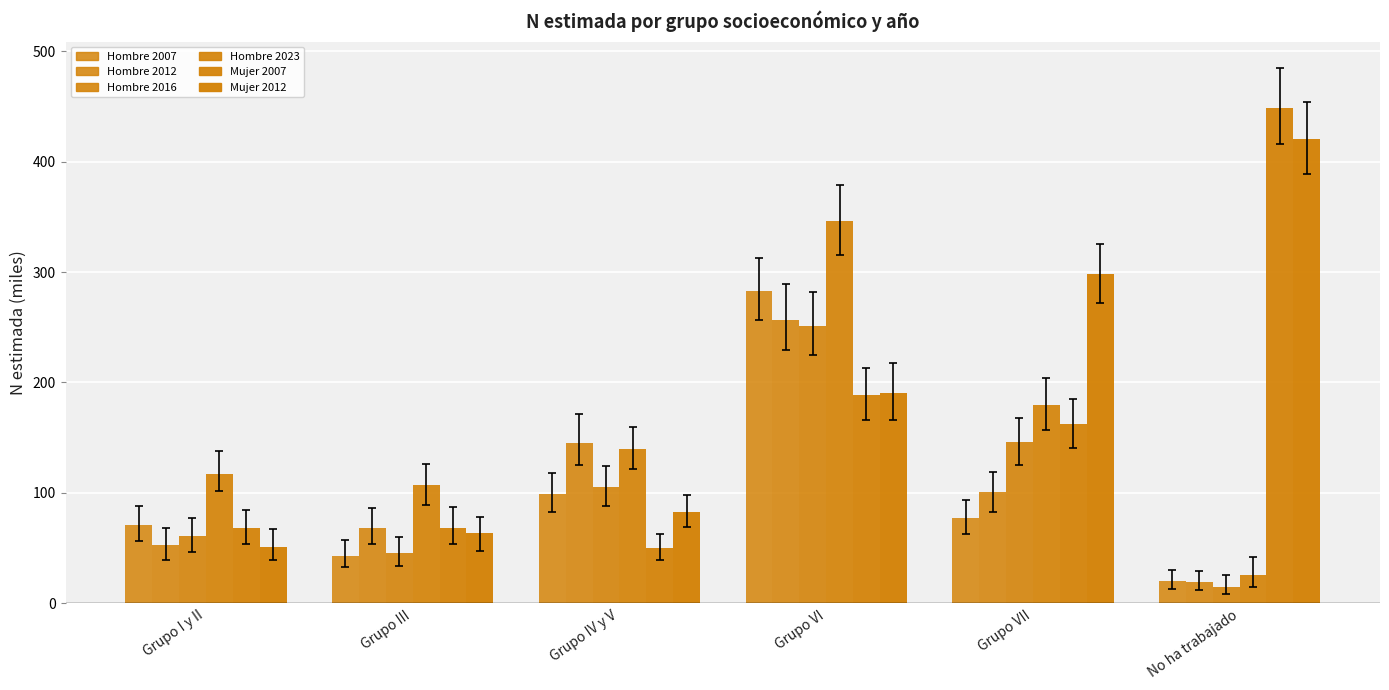

What is the difference between the second highest and minimum values in the Mujer 2007 series?

138.7